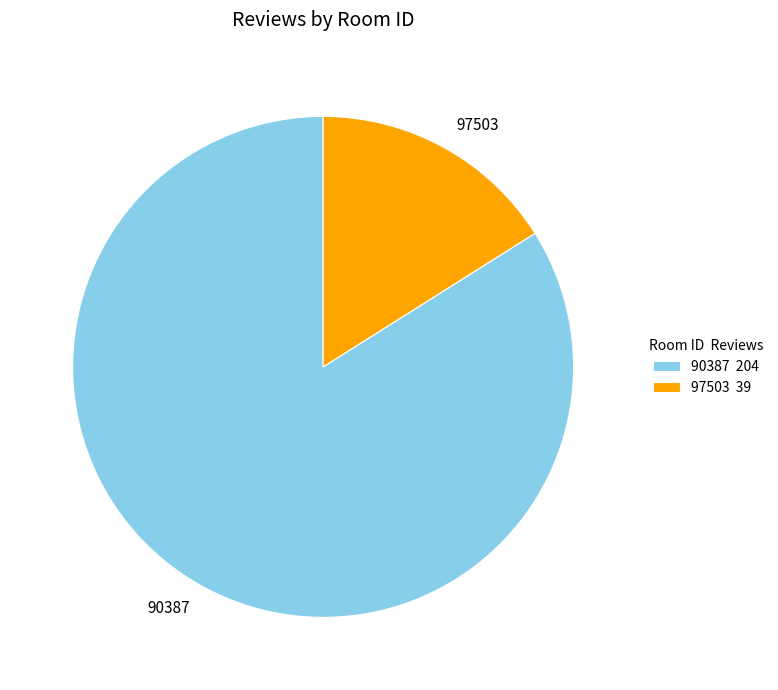

Is there any slice that represents more than half of the pie?

Yes